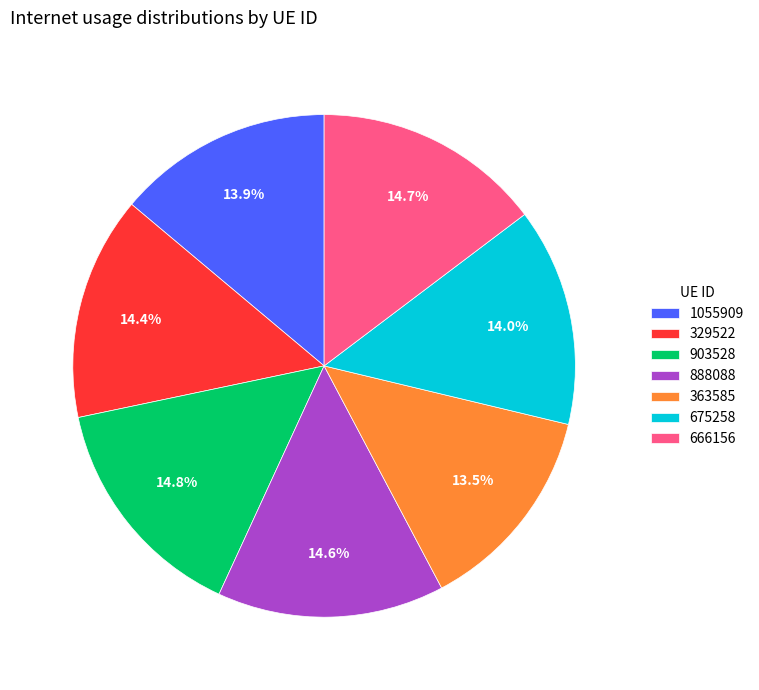

To the nearest percent, what is the average slice percentage?

14%